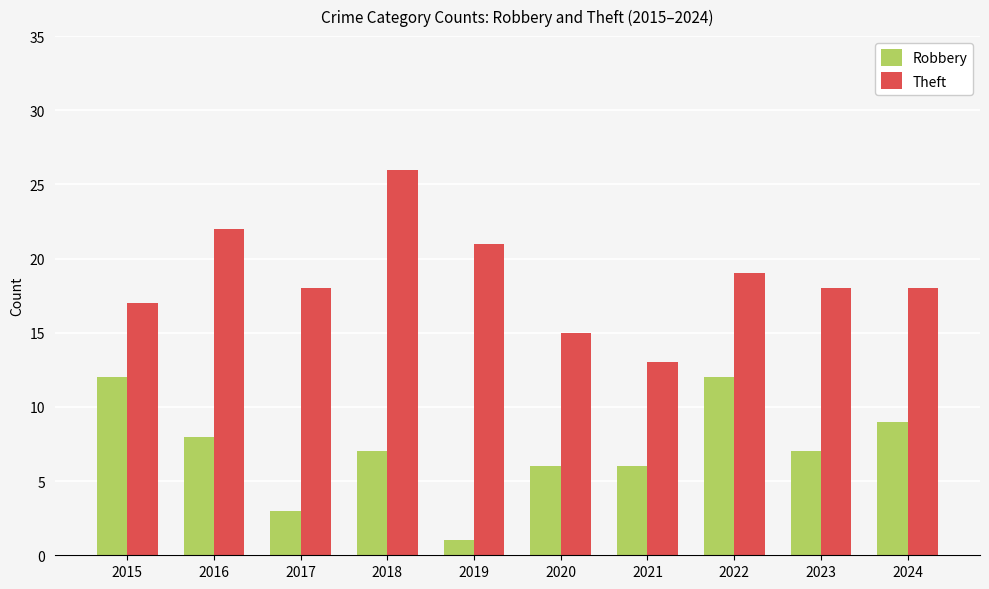

Which category has the lowest value in the Robbery series?

2019